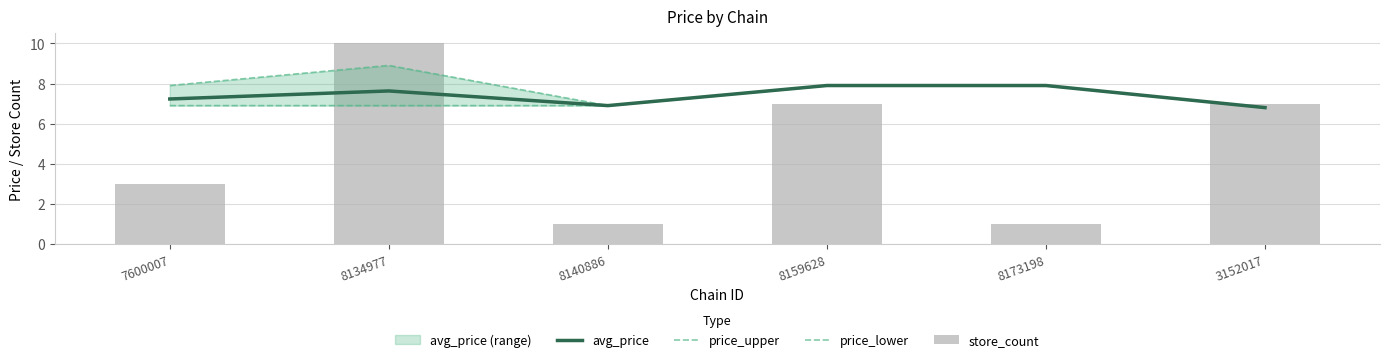

What is the label of the 1st bar from the right?

3152017